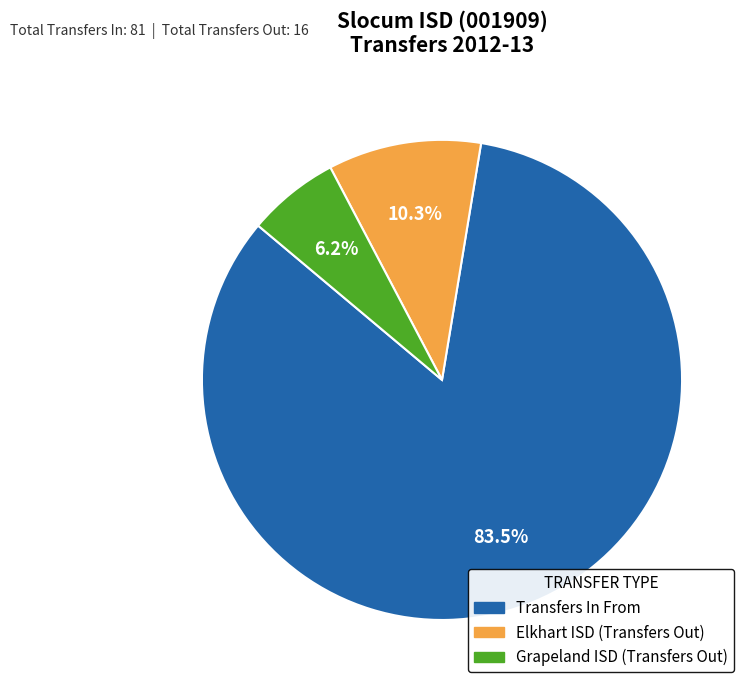

What percentage do Elkhart ISD (Transfers Out) and Transfers In From together represent?

93.8%